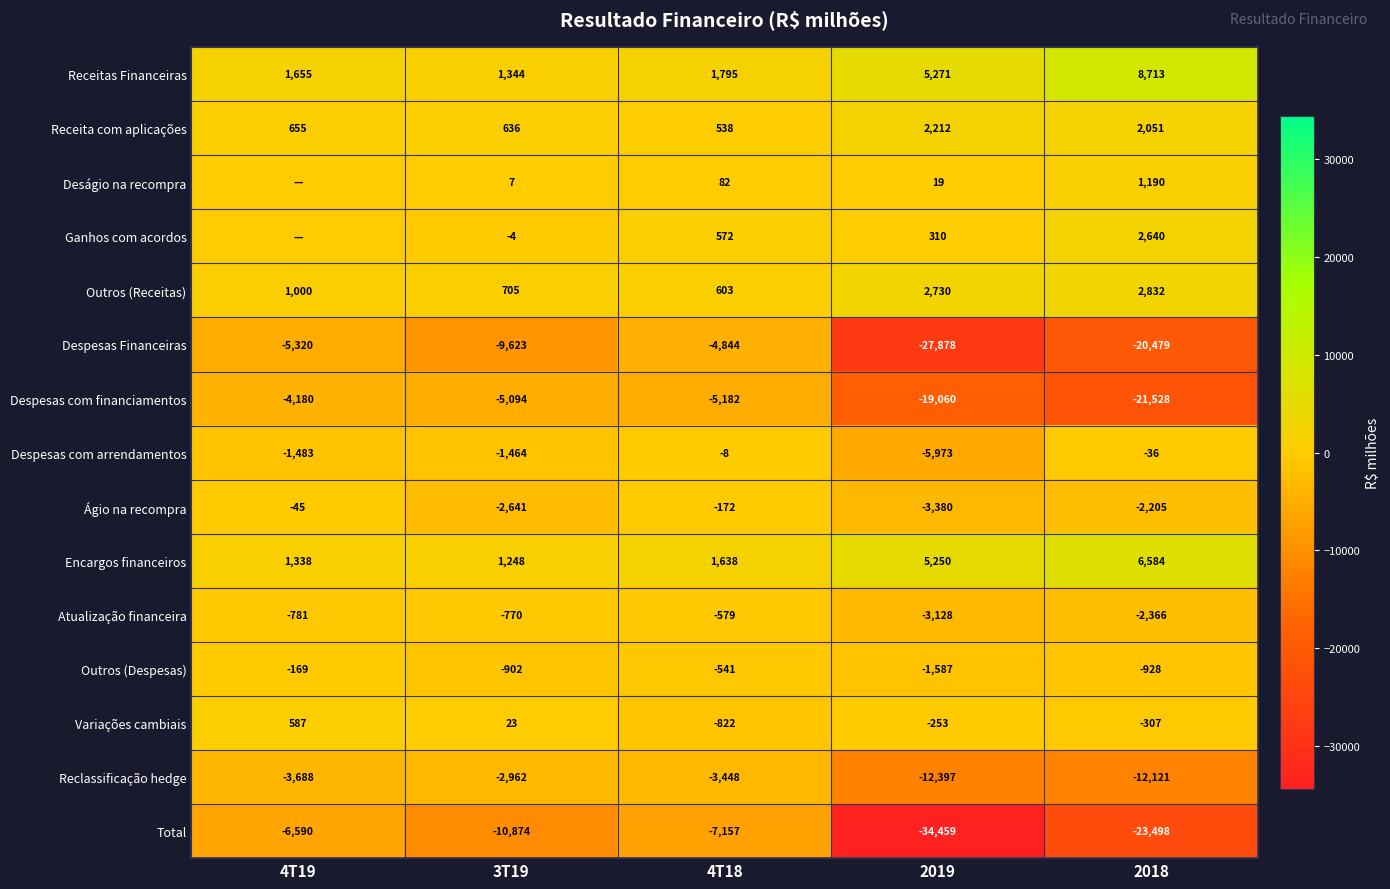

Read the Reclassificação hedge value at 4T19, to the nearest 100.

-3700